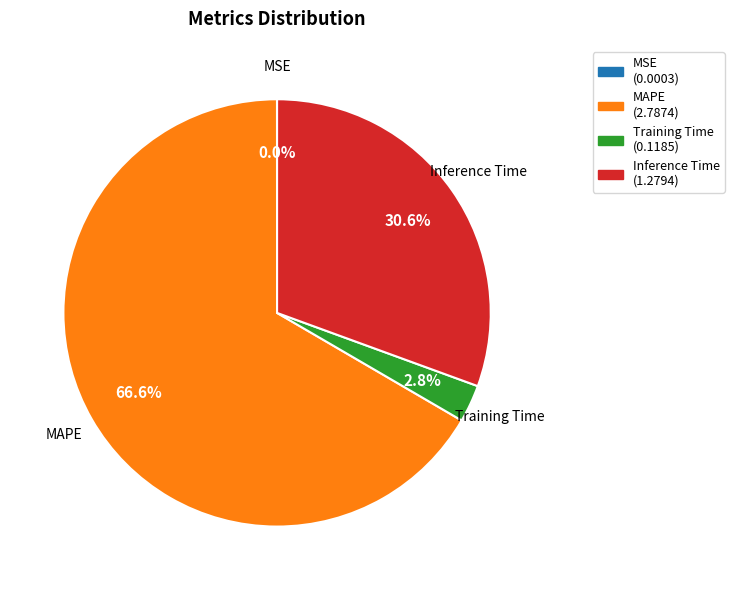

What is the largest slice in the pie chart?

MAPE